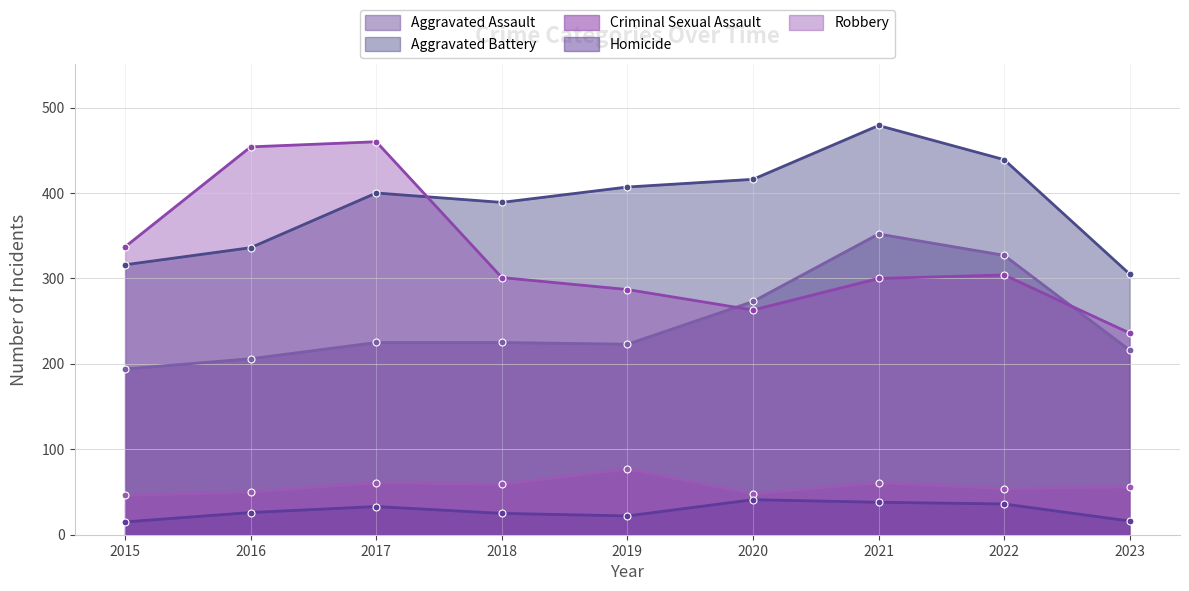

Count the number of data series in this chart.

5